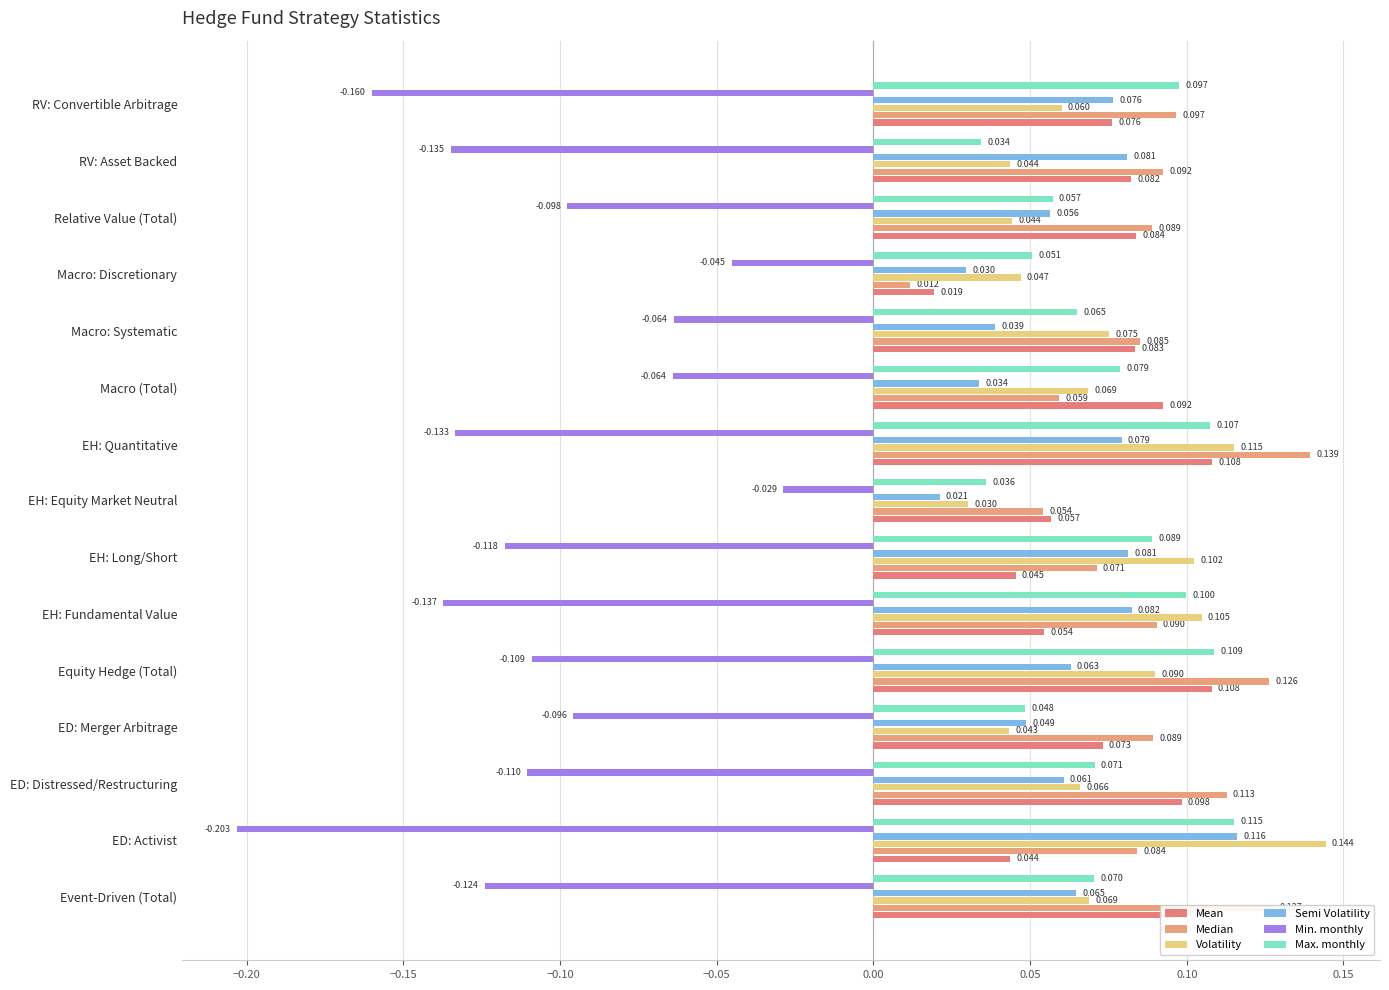

Count the number of data series in this chart.

6